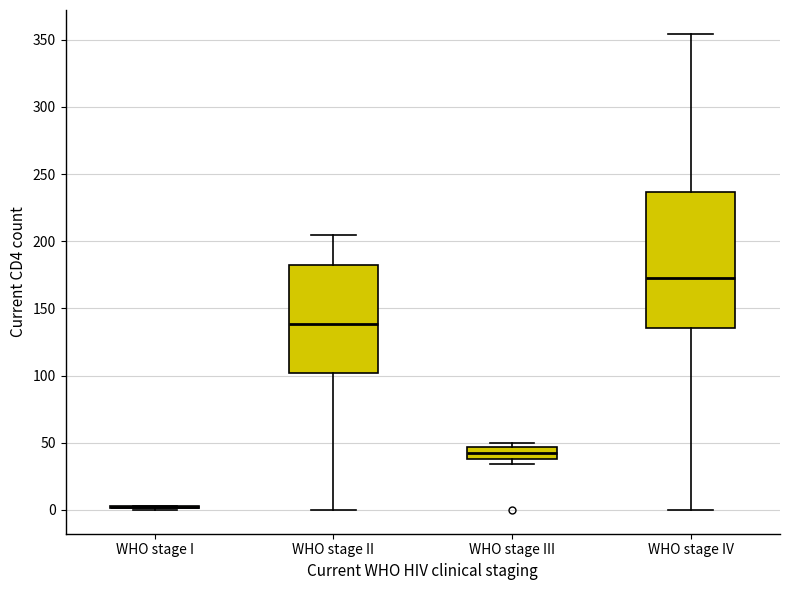

Reading left to right, transcribe this box plot: for each box, give where its median line is, the range the box spans, and where its two whiskers end, as read against the y-axis. The values are not printed on the chart, so give them approximately, as read against the axis.

WHO stage I: box collapsed to a line at 0, whiskers 0 to 5
WHO stage II: median 140, box 100 to 180, whiskers 0 to 205
WHO stage III: median 40 (inside the box), box 40 to 45, whiskers 35 to 50
WHO stage IV: median 175, box 135 to 235, whiskers 0 to 355